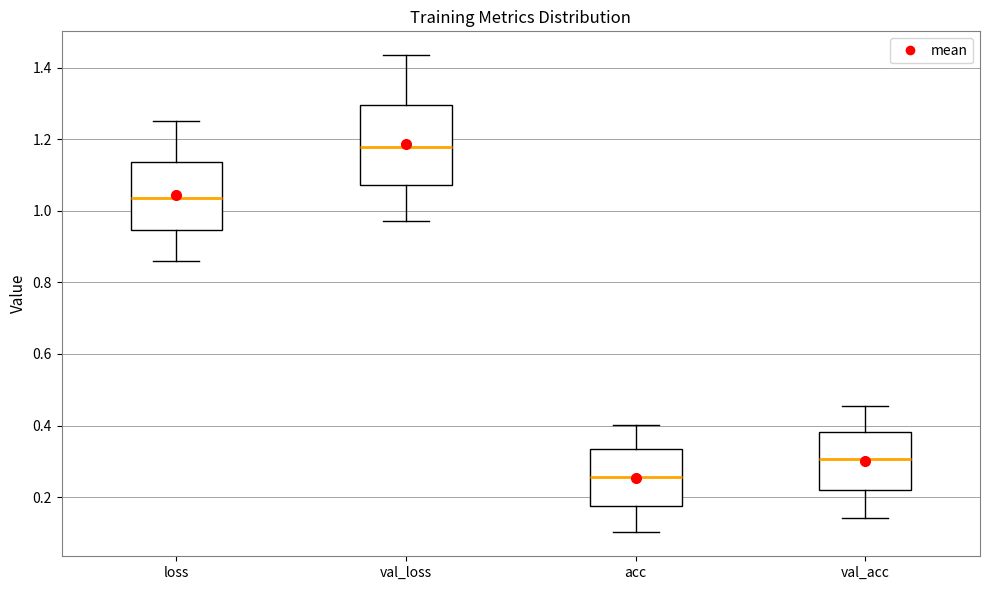

Reading left to right, transcribe this box plot: for each box, give where its median line is, the range the box spans, and where its two whiskers end, as read against the y-axis. The values are not printed on the chart, so give them approximately, as read against the axis.

loss: median 1.04, box 0.94 to 1.14, whiskers 0.86 to 1.26
val_loss: median 1.18, box 1.08 to 1.30, whiskers 0.98 to 1.44
acc: median 0.26, box 0.18 to 0.34, whiskers 0.10 to 0.40
val_acc: median 0.30, box 0.22 to 0.38, whiskers 0.14 to 0.46